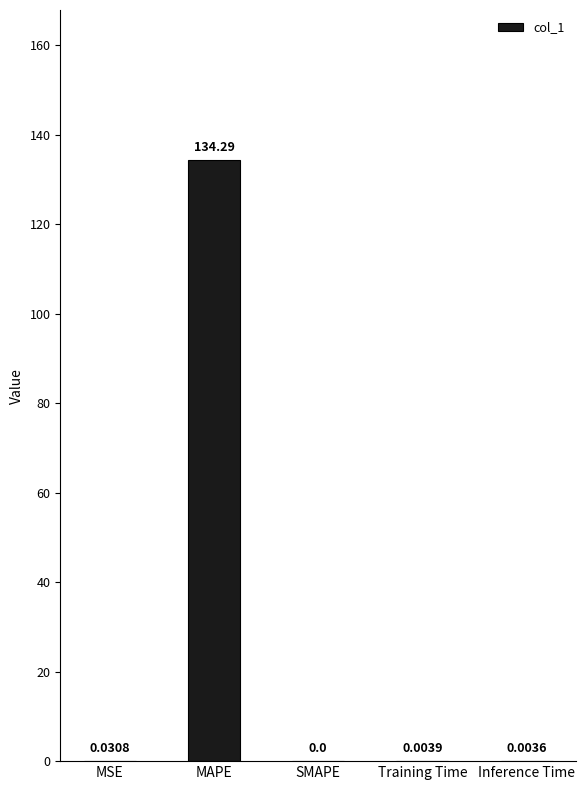

Is it true that the value at Inference Time is 0.0?

True